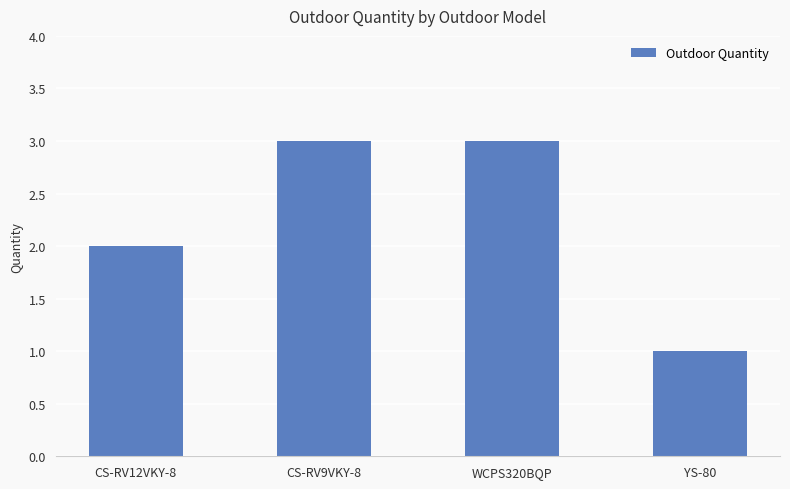

What is the difference between the maximum and minimum values?

2